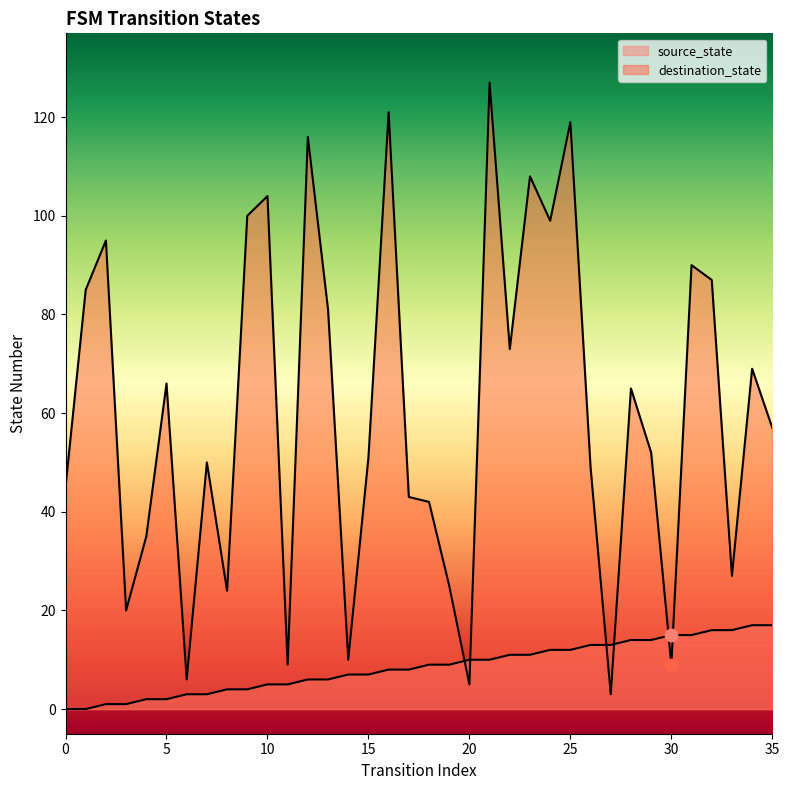

Which series reaches the maximum Y coordinate?

destination_state